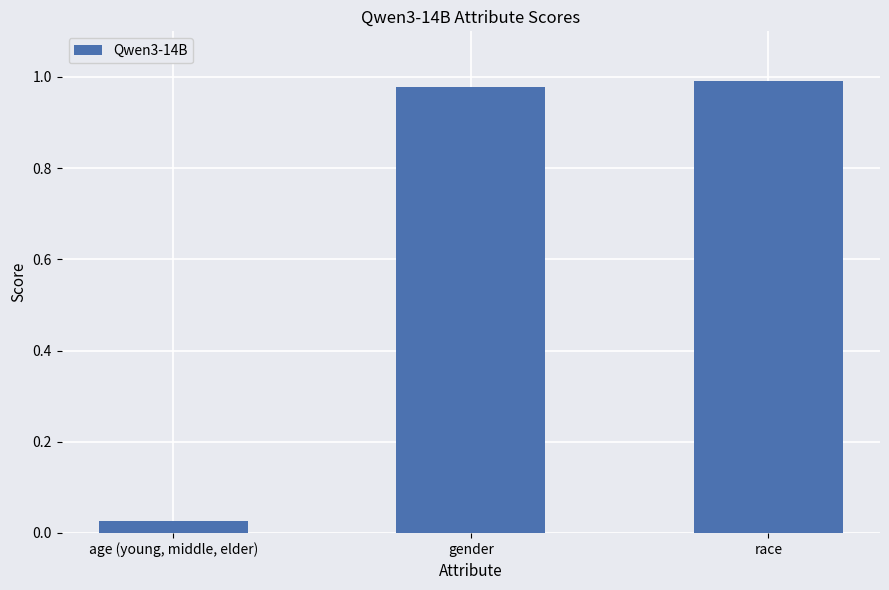

Which label corresponds to the smallest value in the chart?

age (young, middle, elder)